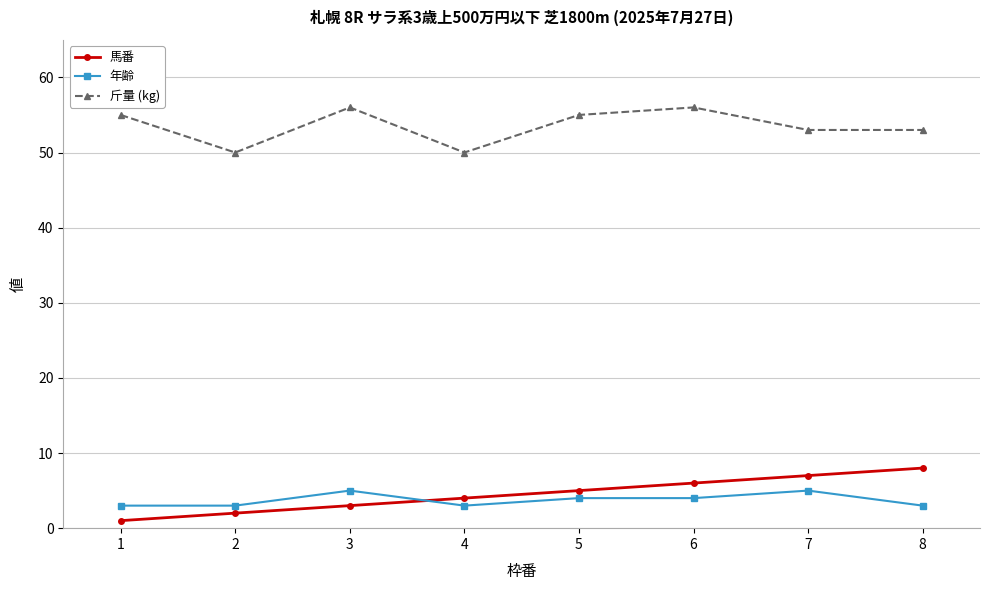

At 2, list the series in order from smallest to largest.

馬番, 年齢, 斤量 (kg)